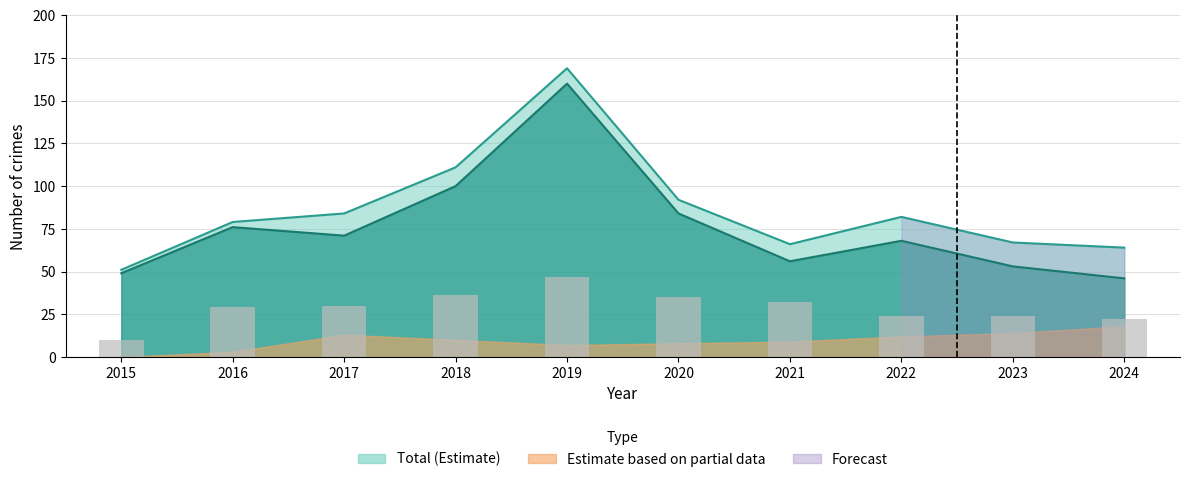

Are the bars grouped side by side (vs. stacked)?

No